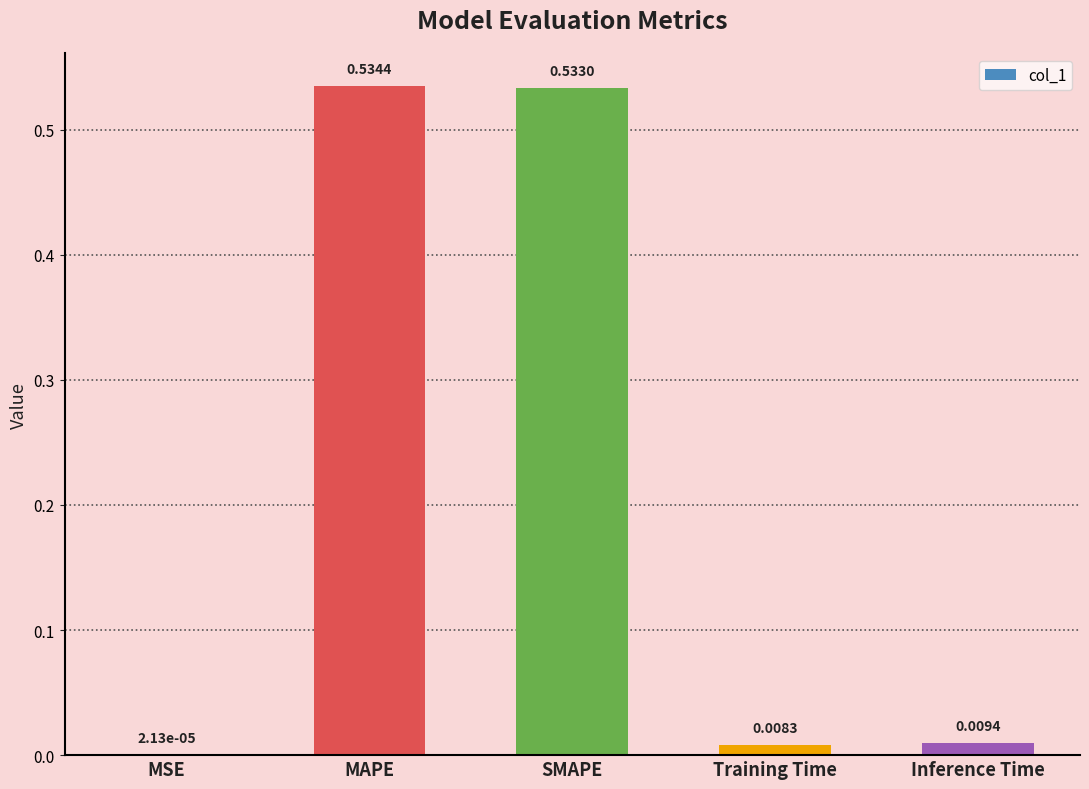

What is the sum of all values?

1.1